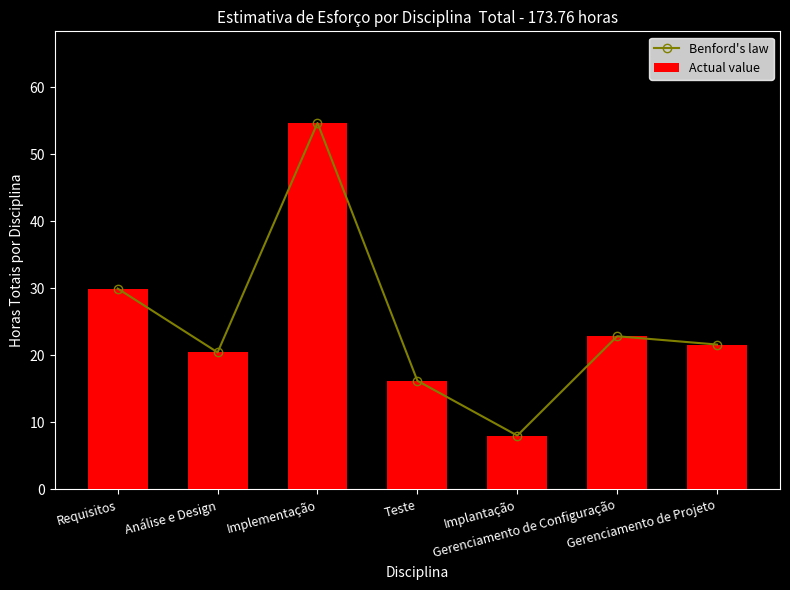

What are all the series names shown in the legend?

Benford's law, Actual value